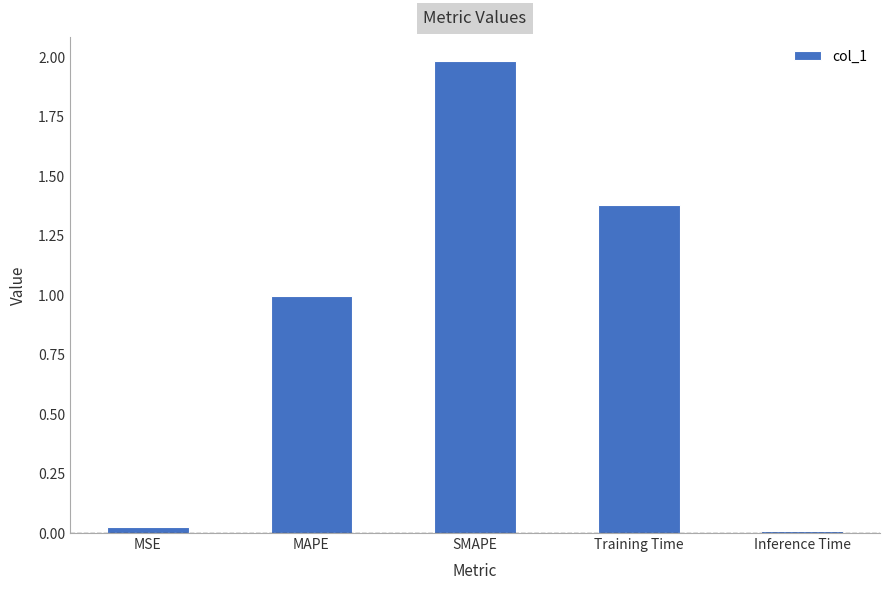

What position from the right is MSE?

5